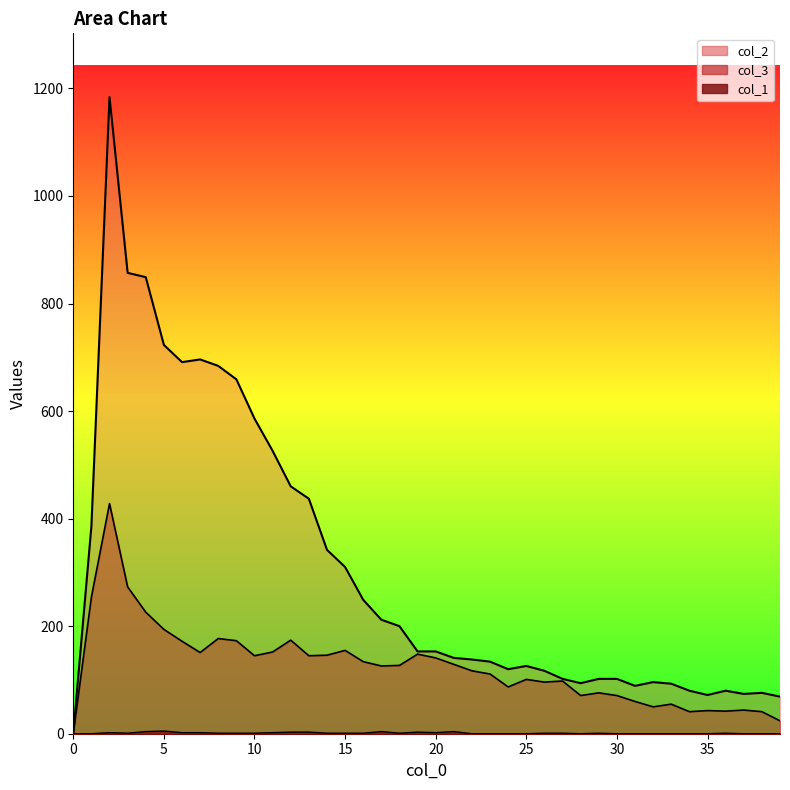

What is the average value of the col_2 series?

307